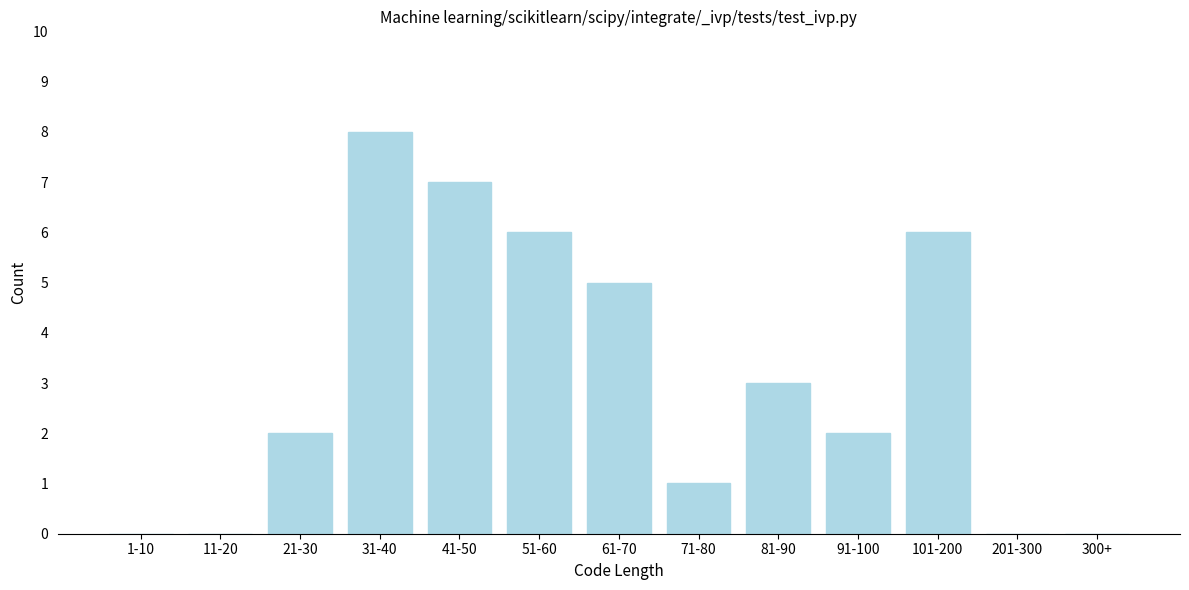

Reading left to right, transcribe all the data shown in this chart.

1-10=0	11-20=0	21-30=2	31-40=8	41-50=7	51-60=6	61-70=5	71-80=1	81-90=3	91-100=2	101-200=6	201-300=0	300+=0